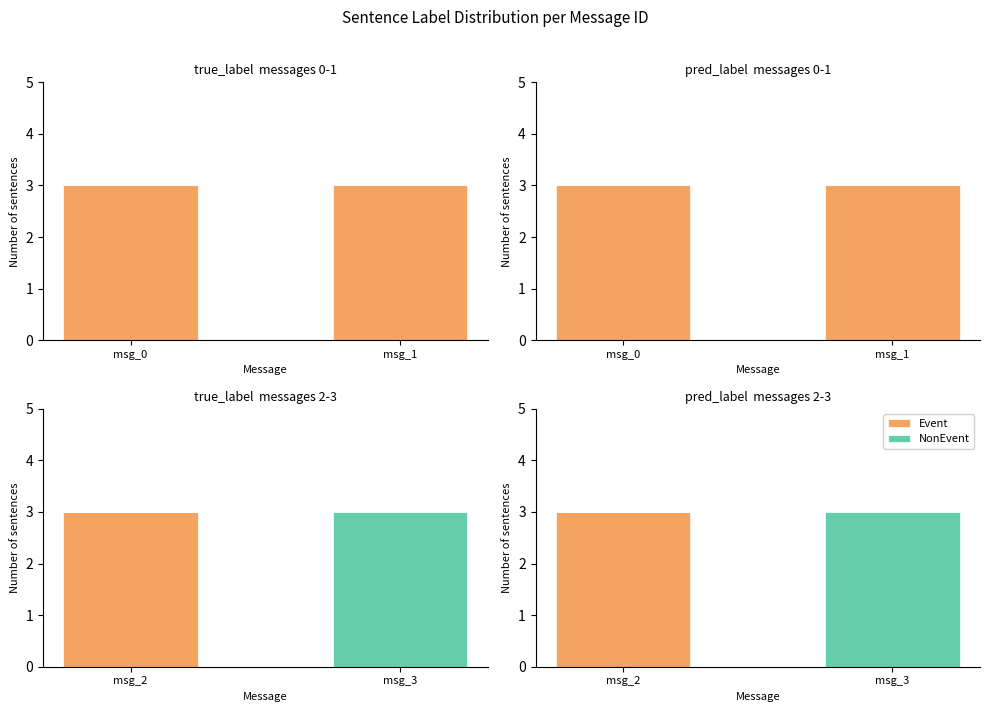

At which category does the chart reach its minimum across all series?

msg_3